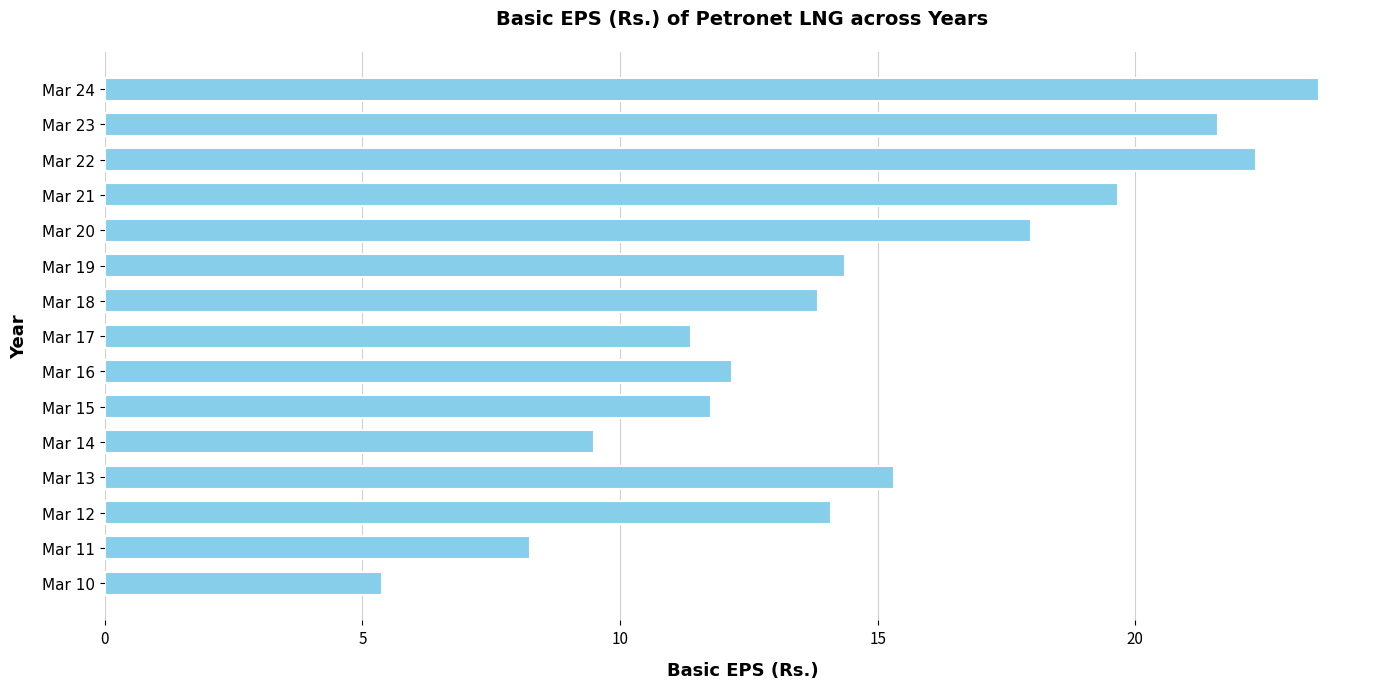

What is the average value?

14.8